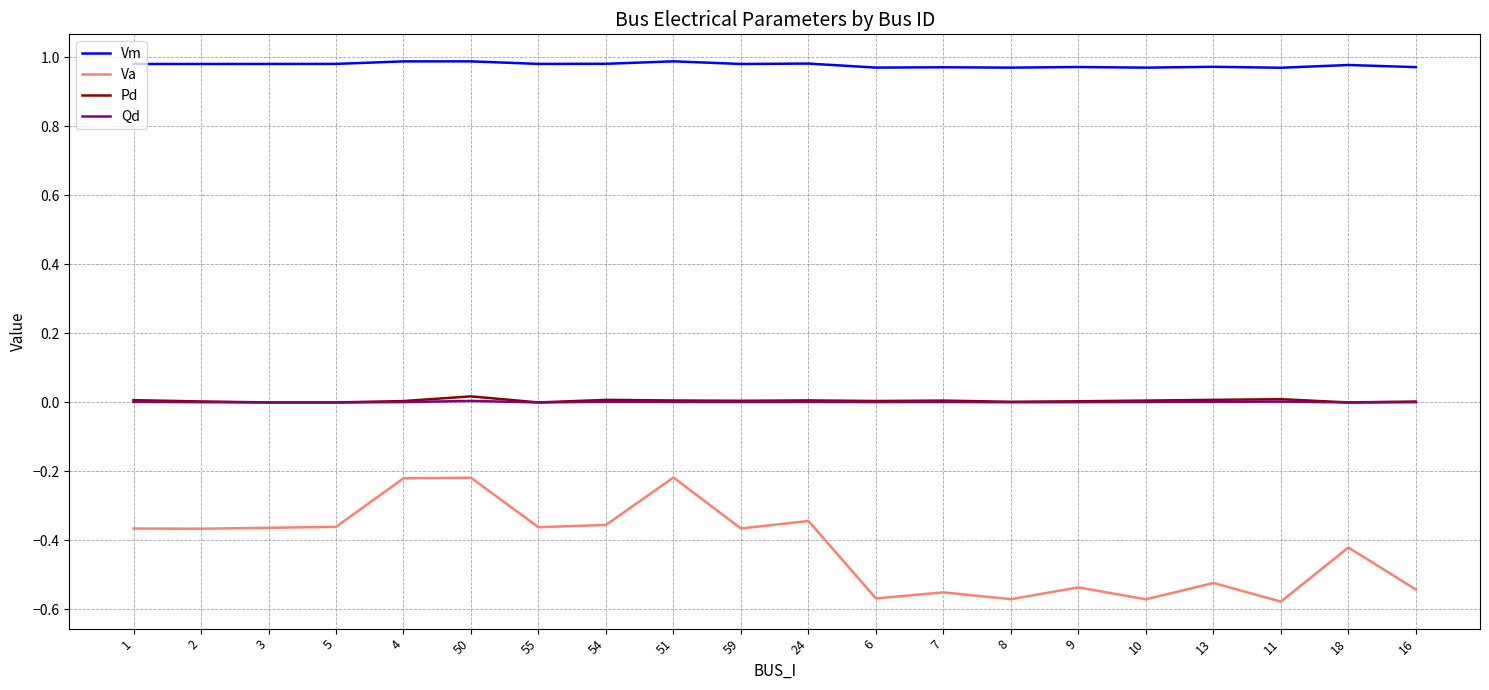

Is it true that Va equals -0.1 at 5?

False